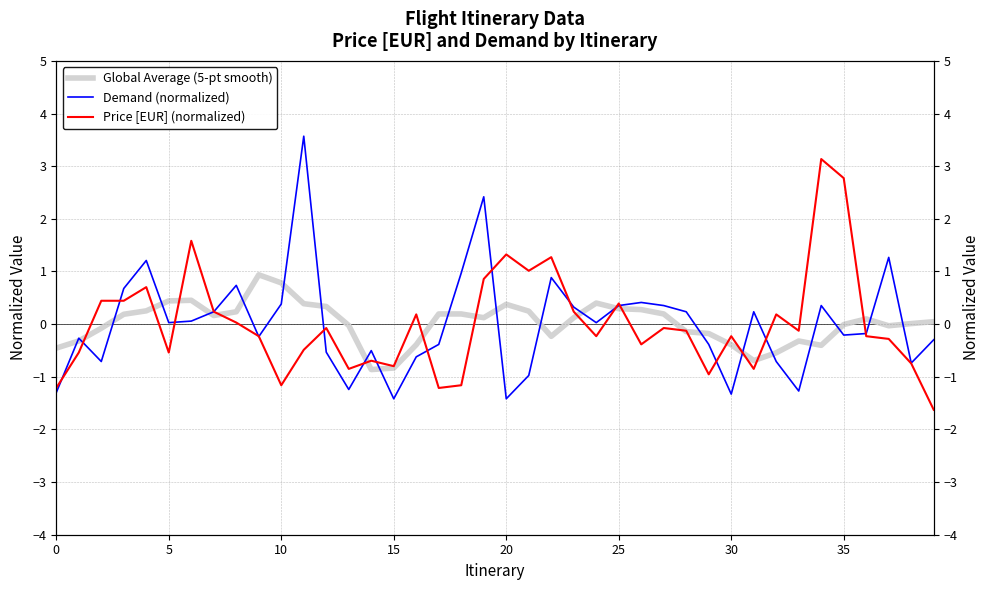

Reading right to left, transcribe all the data shown in this chart.

Global Average (5-pt smooth): 0.0	0.0	-0.0	0.1	-0.0	-0.4	-0.3	-0.5	-0.7	-0.4	-0.2	-0.1	0.2	0.3	0.3	0.4	0.1	-0.2	0.2	0.4	0.1	0.2	0.2	-0.4	-0.8	-0.9	-0.0	0.3	0.4	0.8	0.9	0.2	0.2	0.5	0.4	0.3	0.2	-0.1	-0.3	-0.5
Demand (normalized): -0.3	-0.7	1.3	-0.2	-0.2	0.4	-1.3	-0.7	0.2	-1.3	-0.4	0.2	0.4	0.4	0.4	0.0	0.3	0.9	-1.0	-1.4	2.4	1.0	-0.4	-0.6	-1.4	-0.5	-1.2	-0.5	3.6	0.4	-0.2	0.7	0.2	0.1	0.0	1.2	0.7	-0.7	-0.3	-1.3
Price [EUR] (normalized): -1.6	-0.7	-0.3	-0.2	2.8	3.1	-0.1	0.2	-0.9	-0.2	-1.0	-0.1	-0.1	-0.4	0.4	-0.2	0.2	1.3	1.0	1.3	0.9	-1.2	-1.2	0.2	-0.8	-0.7	-0.9	-0.1	-0.5	-1.2	-0.2	0.0	0.2	1.6	-0.5	0.7	0.4	0.4	-0.5	-1.2